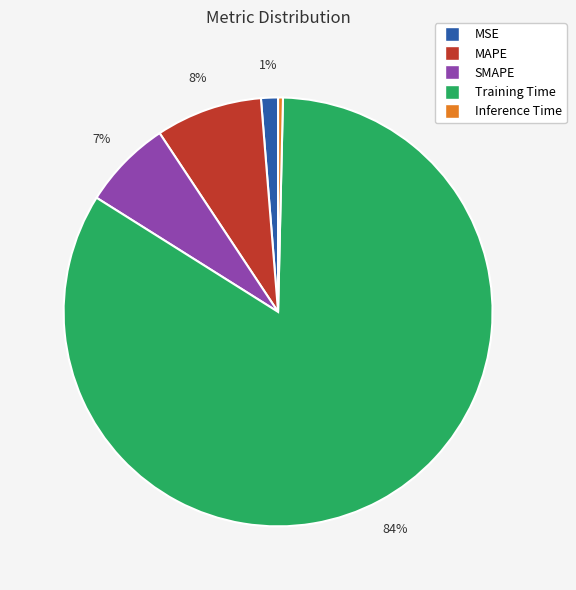

Combined, do Inference Time and Training Time account for over 50%?

Yes